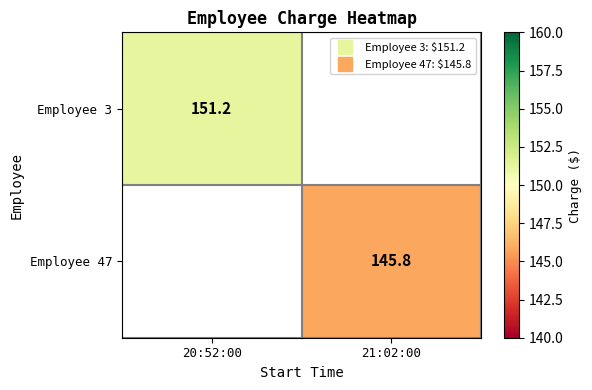

The Employee 47 series shows -81.5 at 20:52:00. True or false?

False